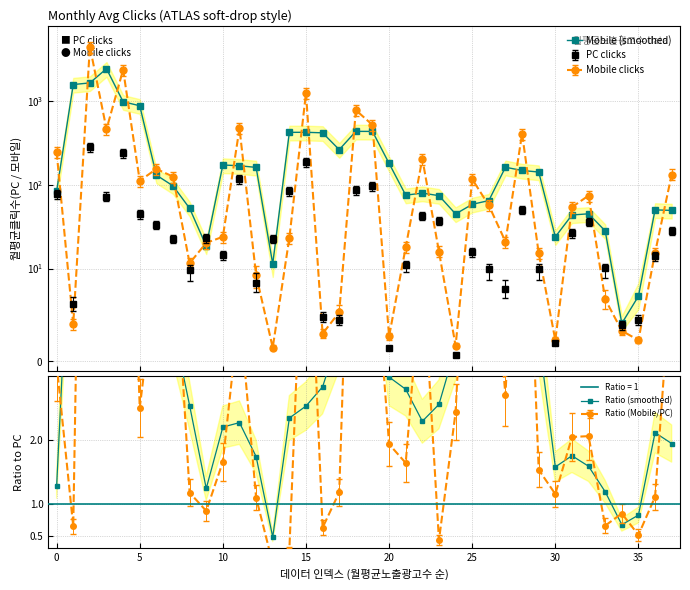

How many interior local peaks does the Mobile (smoothed) series have?

8